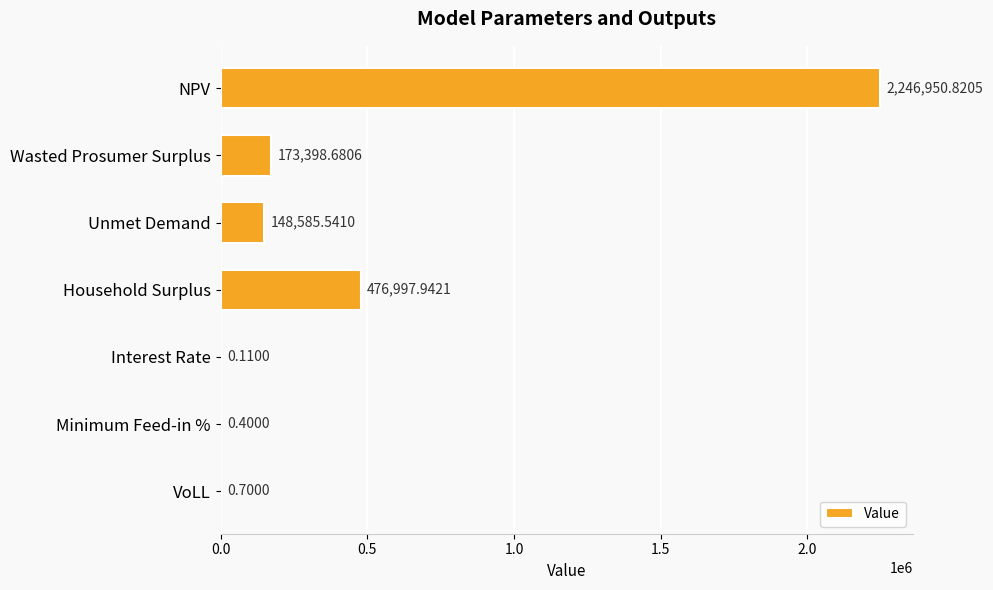

What is the sum of all values?

3045934.2